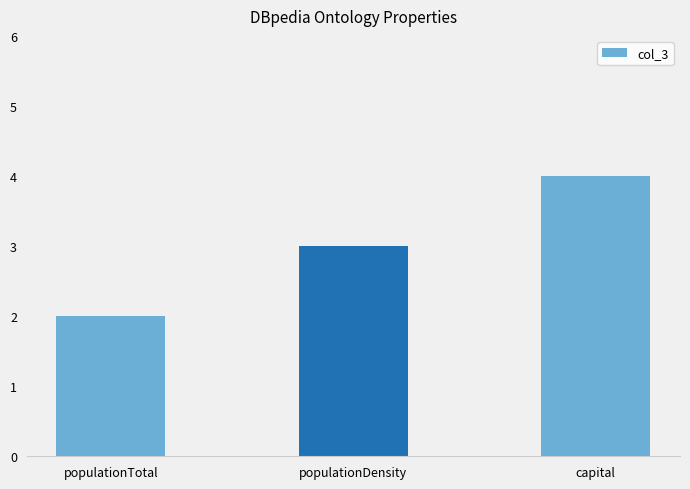

What is the average value?

3